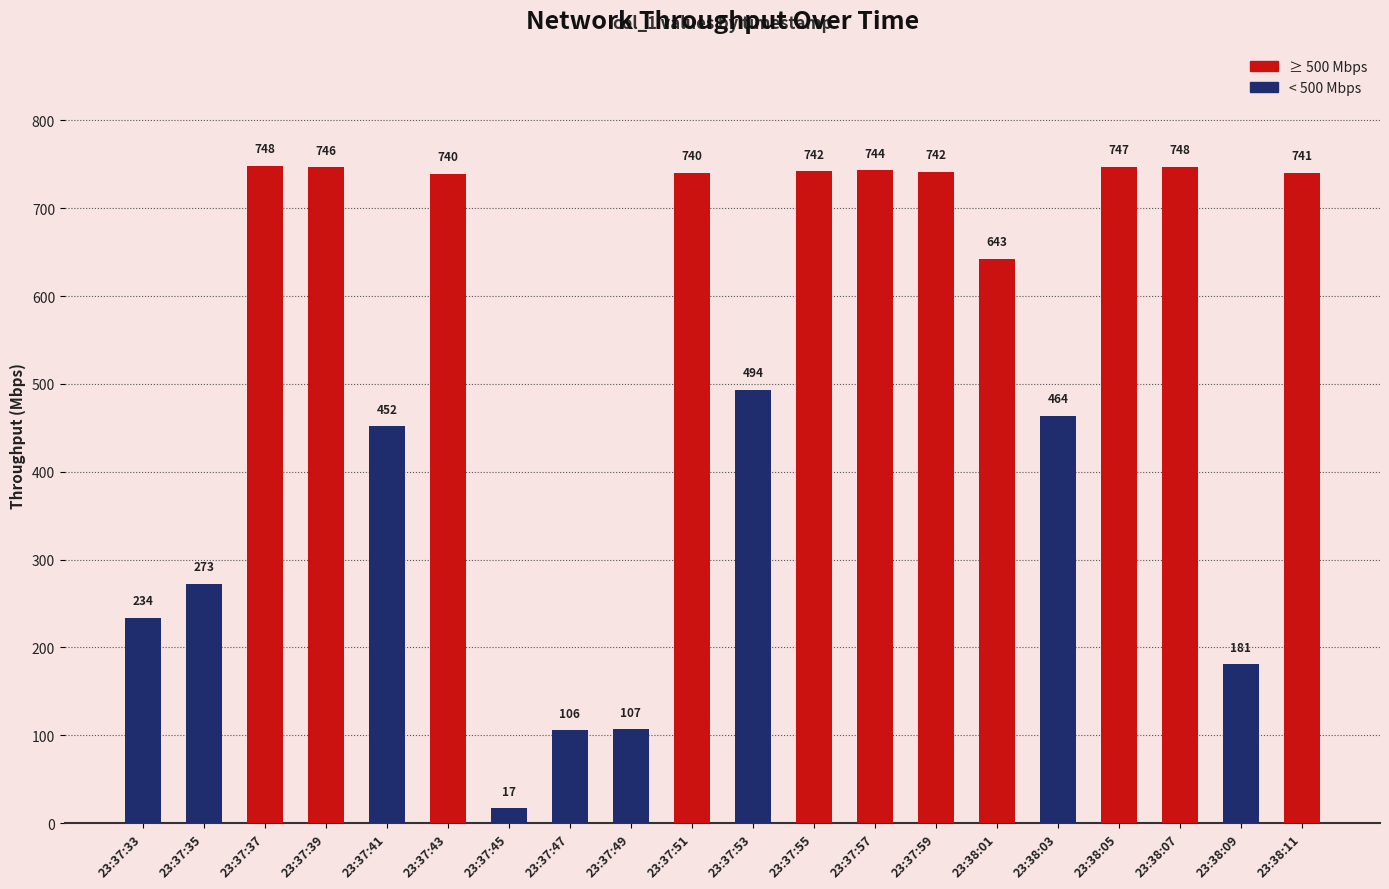

What is the greatest value displayed?

748.4